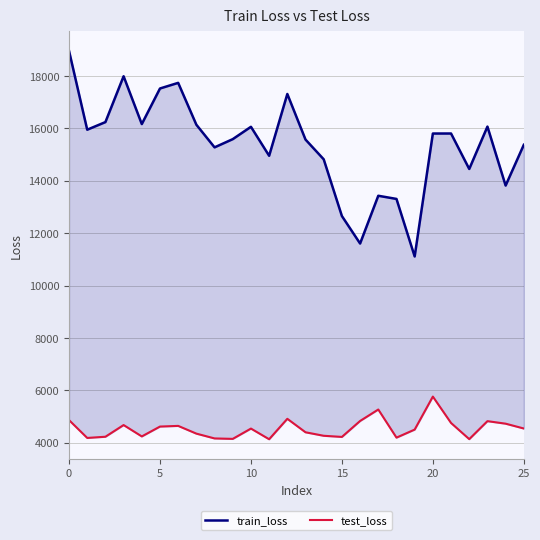

True or false: train_loss and test_loss intersect in this chart.

False